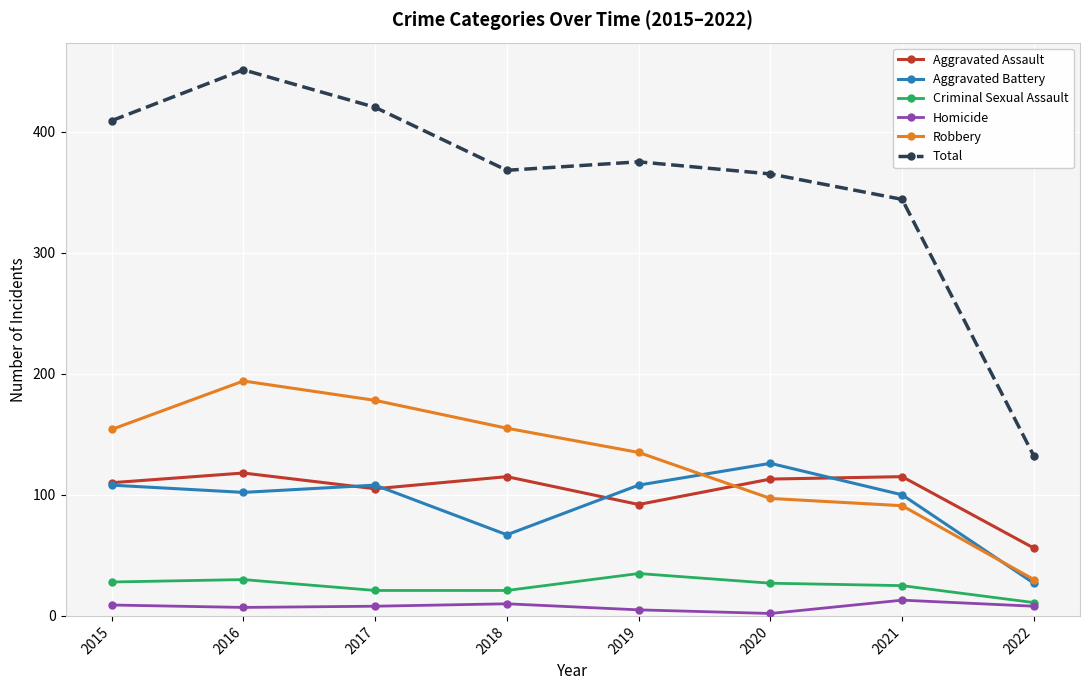

What are all the series names shown in the legend?

Aggravated Assault, Aggravated Battery, Criminal Sexual Assault, Homicide, Robbery, Total